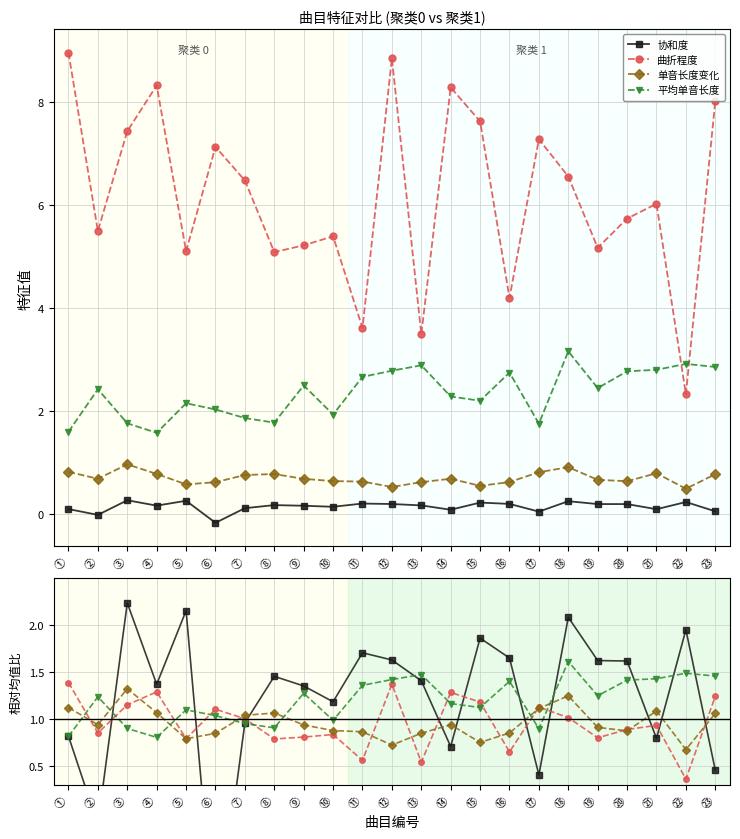

Where does the 协和度 series first go above 1?

③